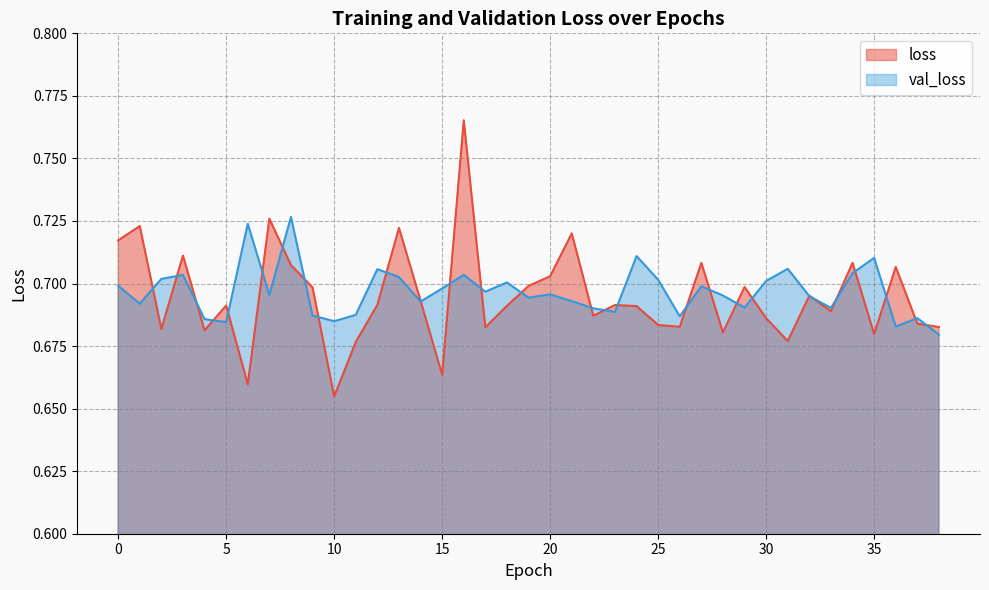

At how many categories does at least one series exceed 0?

39